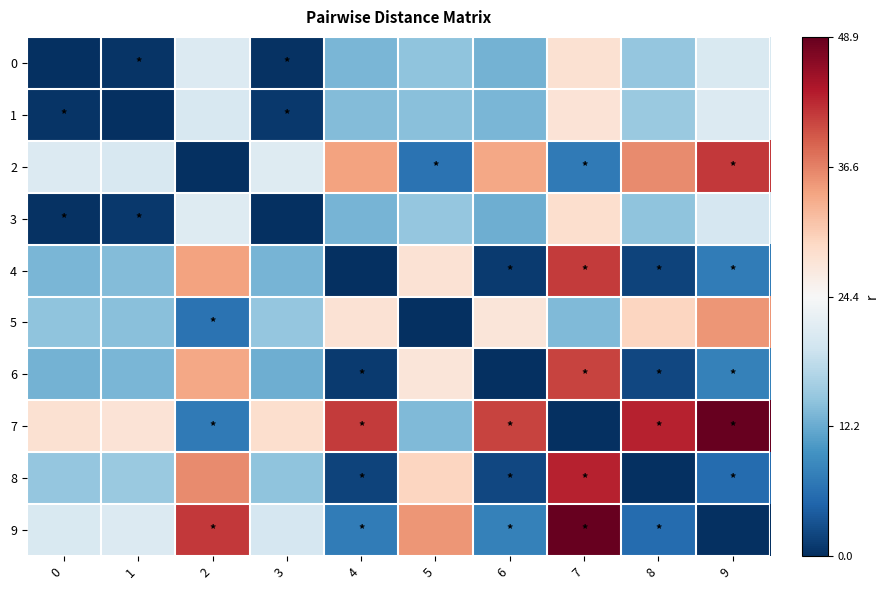

Reading left to right, transcribe all the data shown in this chart.

0: 0=-1.0	1=-1.0	2=-0.1	3=-1.0	4=-0.5	5=-0.4	6=-0.5	7=0.2	8=-0.4	9=-0.2
1: 0=-1.0	1=-1.0	2=-0.2	3=-1.0	4=-0.4	5=-0.4	6=-0.5	7=0.1	8=-0.4	9=-0.1
2: 0=-0.1	1=-0.2	2=-1.0	3=-0.1	4=0.4	5=-0.7	6=0.4	7=-0.7	8=0.5	9=0.7
3: 0=-1.0	1=-1.0	2=-0.1	3=-1.0	4=-0.5	5=-0.4	6=-0.5	7=0.2	8=-0.4	9=-0.2
4: 0=-0.5	1=-0.4	2=0.4	3=-0.5	4=-1.0	5=0.1	6=-1.0	7=0.7	8=-0.9	9=-0.7
5: 0=-0.4	1=-0.4	2=-0.7	3=-0.4	4=0.1	5=-1.0	6=0.1	7=-0.4	8=0.2	9=0.4
6: 0=-0.5	1=-0.5	2=0.4	3=-0.5	4=-1.0	5=0.1	6=-1.0	7=0.7	8=-0.9	9=-0.7
7: 0=0.2	1=0.1	2=-0.7	3=0.2	4=0.7	5=-0.4	6=0.7	7=-1.0	8=0.8	9=1.0
8: 0=-0.4	1=-0.4	2=0.5	3=-0.4	4=-0.9	5=0.2	6=-0.9	7=0.8	8=-1.0	9=-0.8
9: 0=-0.2	1=-0.1	2=0.7	3=-0.2	4=-0.7	5=0.4	6=-0.7	7=1.0	8=-0.8	9=-1.0